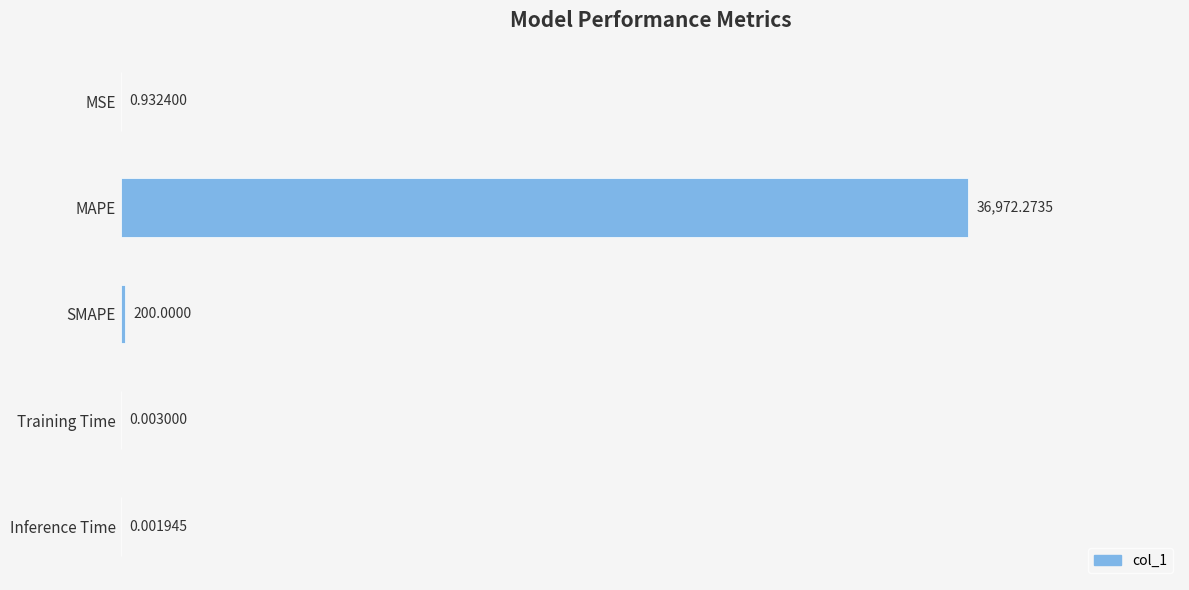

What is the change in value from MSE to MAPE?

+36971.3